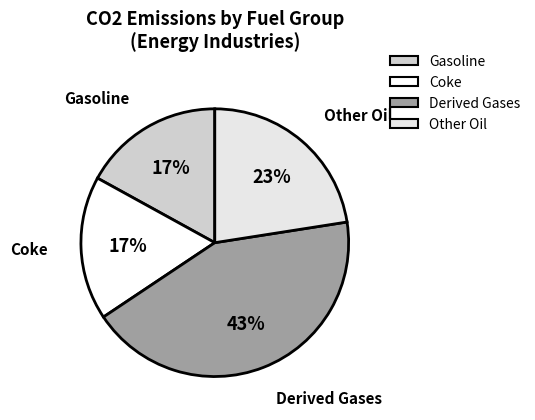

How many segments does this pie chart have?

4